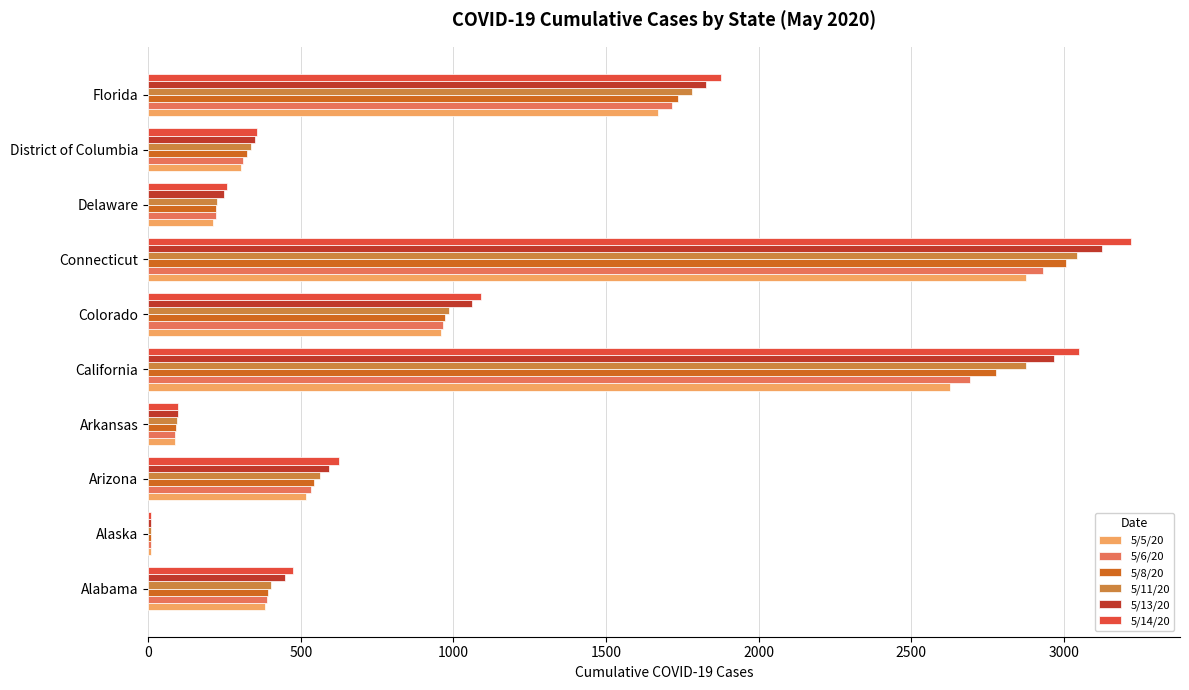

What is the sum of all 5/13/20 values?

10730